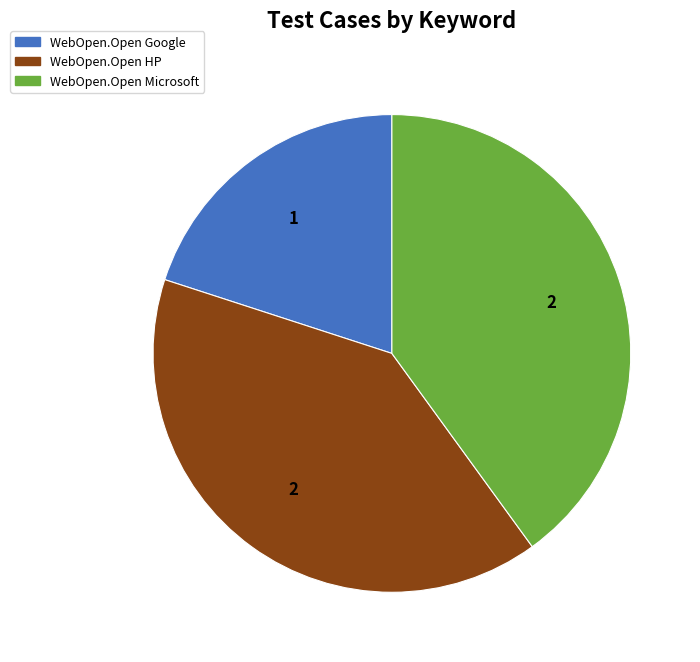

Is there any slice that represents more than half of the pie?

No